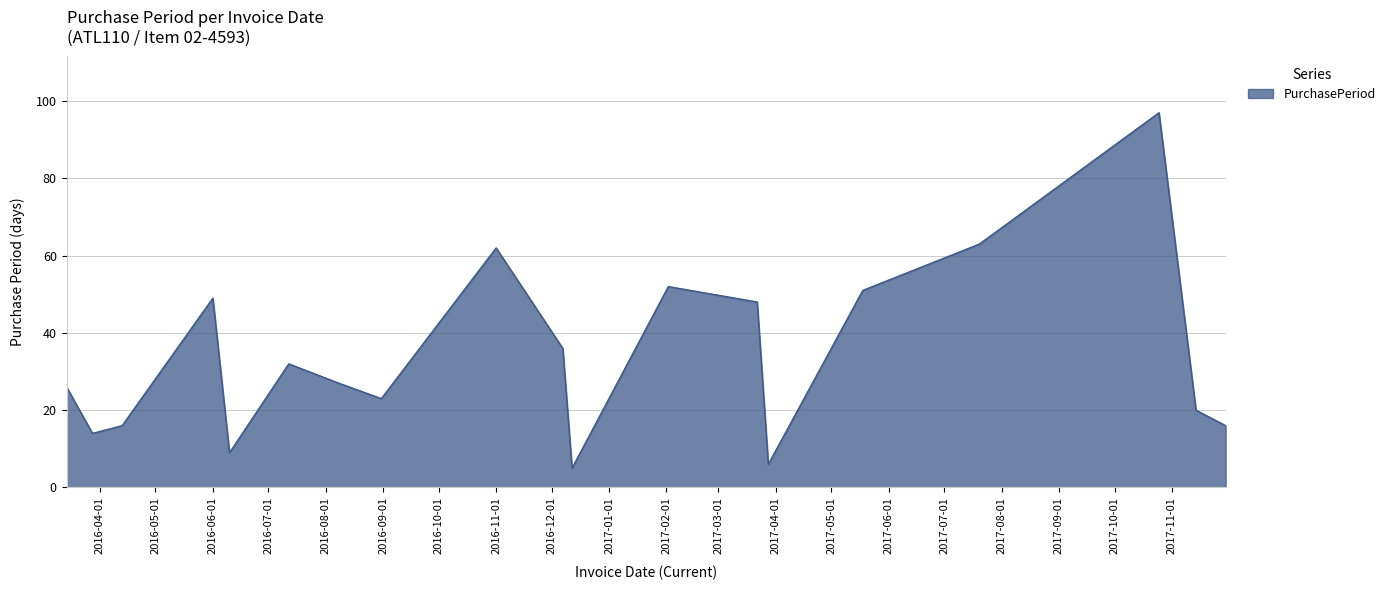

What is the sum of all values?

652